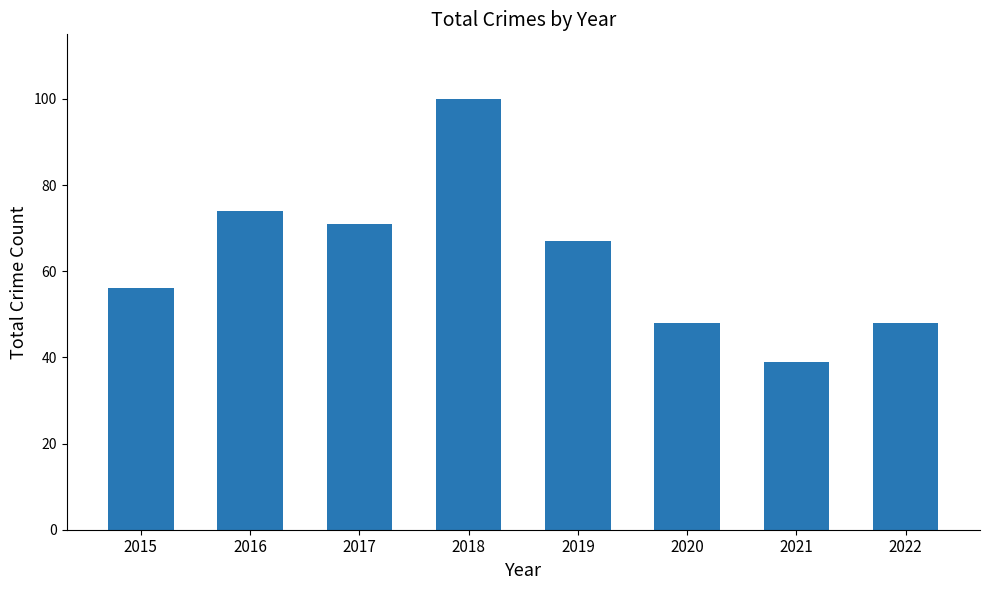

Reading right to left, list all the values displayed in this chart.

2022=48	2021=39	2020=48	2019=67	2018=100	2017=71	2016=74	2015=56